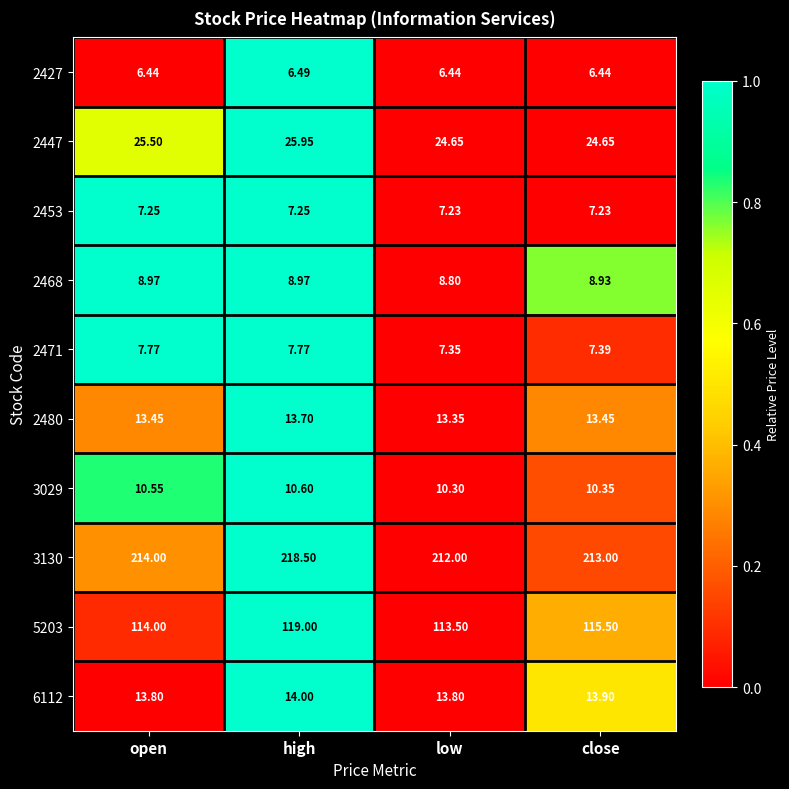

How many distinct data groups are displayed?

10